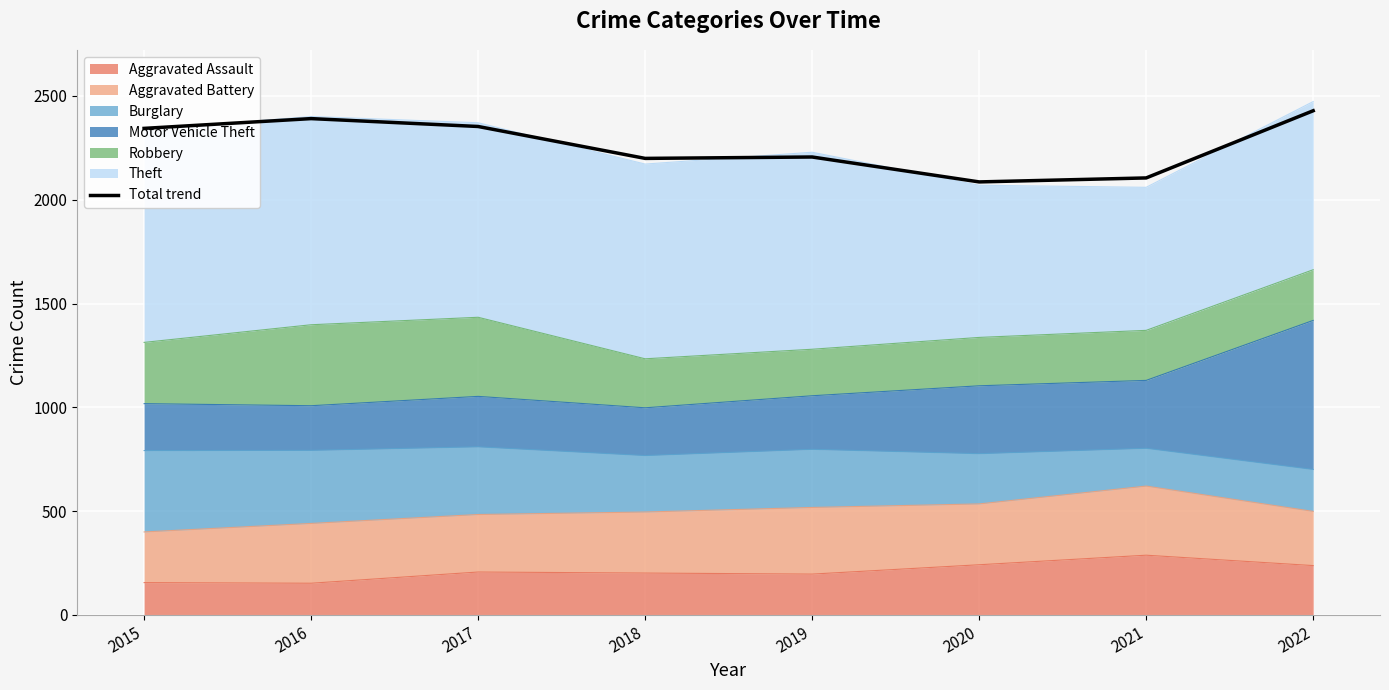

Reading right to left, transcribe all the data shown in this chart.

2022=2428.8	2021=2105.2	2020=2086.0	2019=2206.0	2018=2199.3	2017=2353.0	2016=2390.9	2015=2343.8